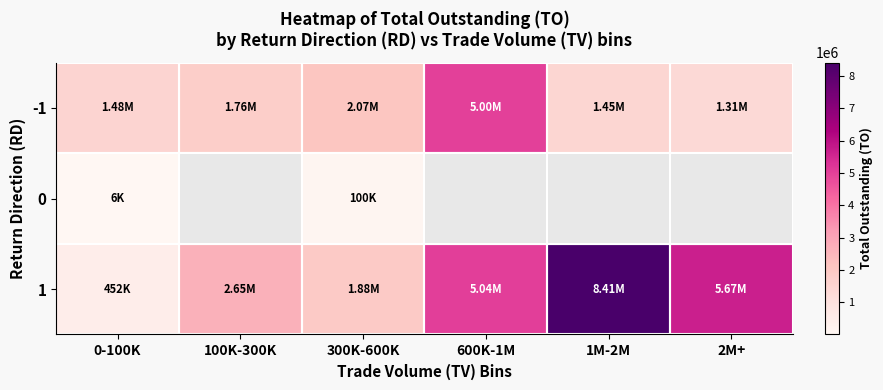

What is the spread (max minus min) of values at 2M+?

4362910.0